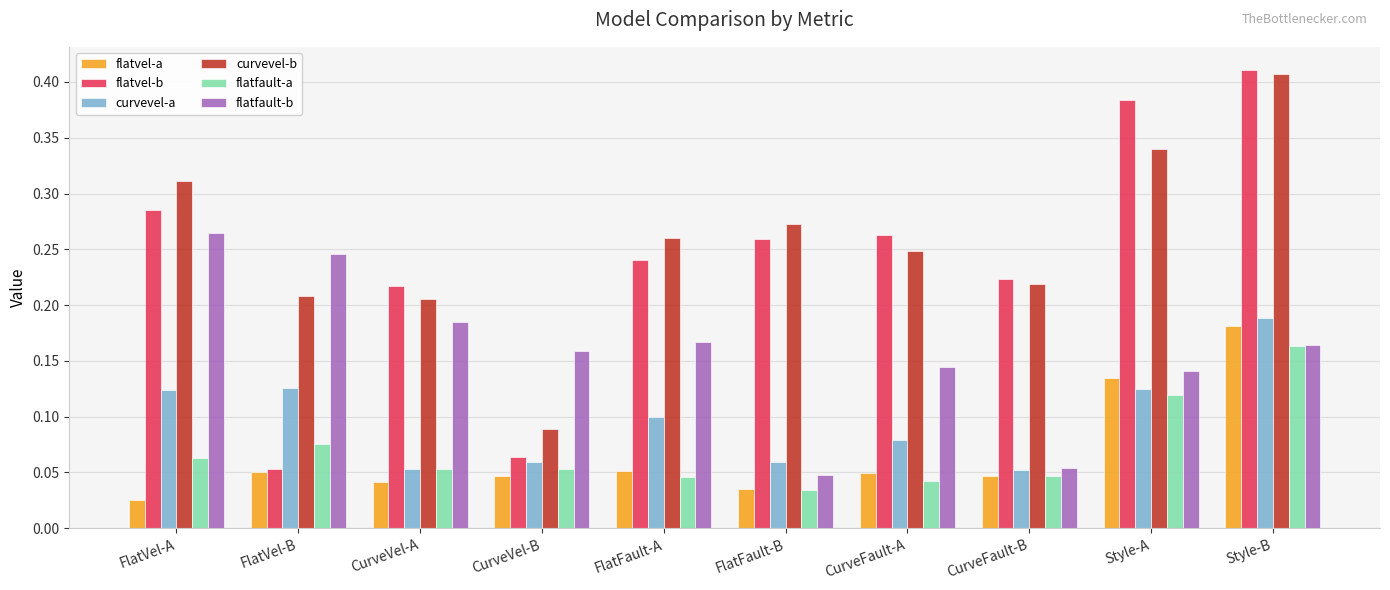

Which series has the largest range (max minus min)?

flatvel-b